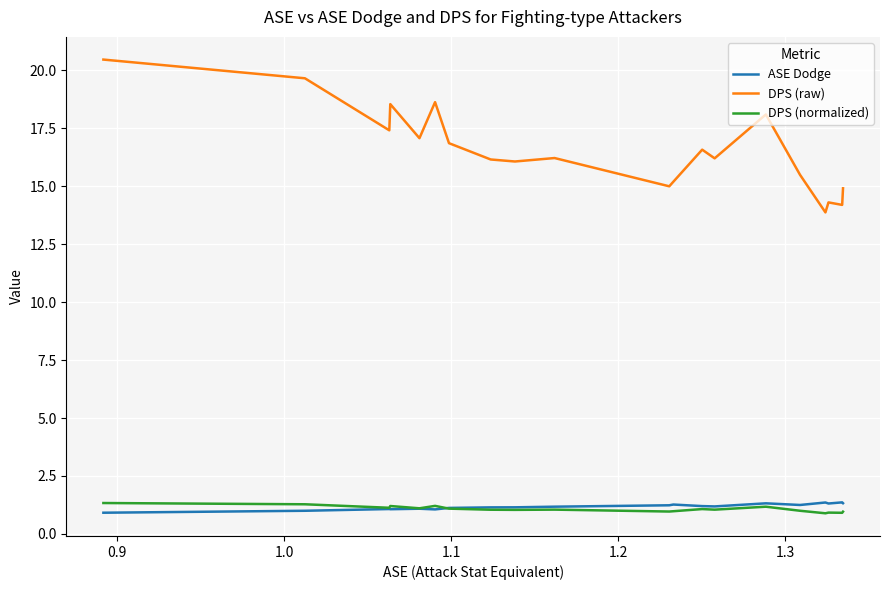

What is the lowest value of the ASE Dodge series?

0.9